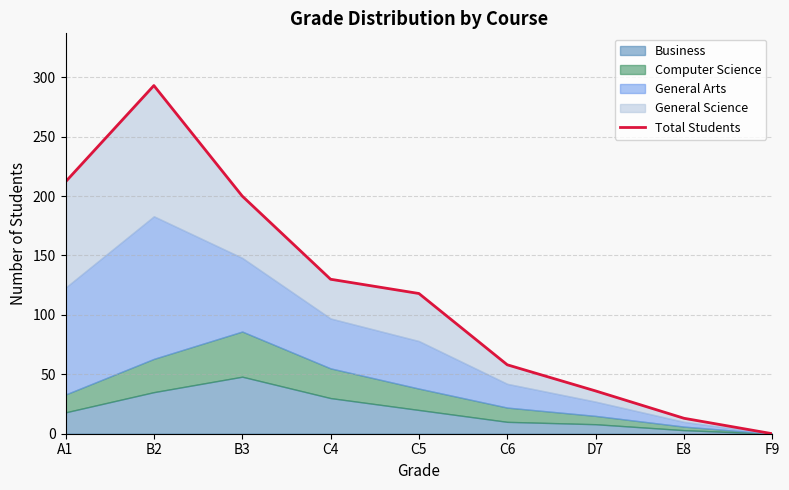

Reading left to right, transcribe all the data shown in this chart.

A1=212	B2=293	B3=200	C4=130	C5=118	C6=58	D7=36	E8=13	F9=0